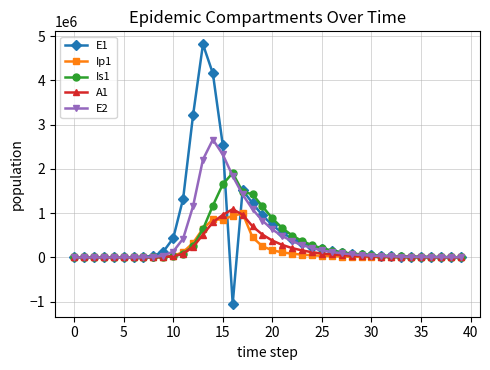

Which series has the largest range (max minus min)?

E1